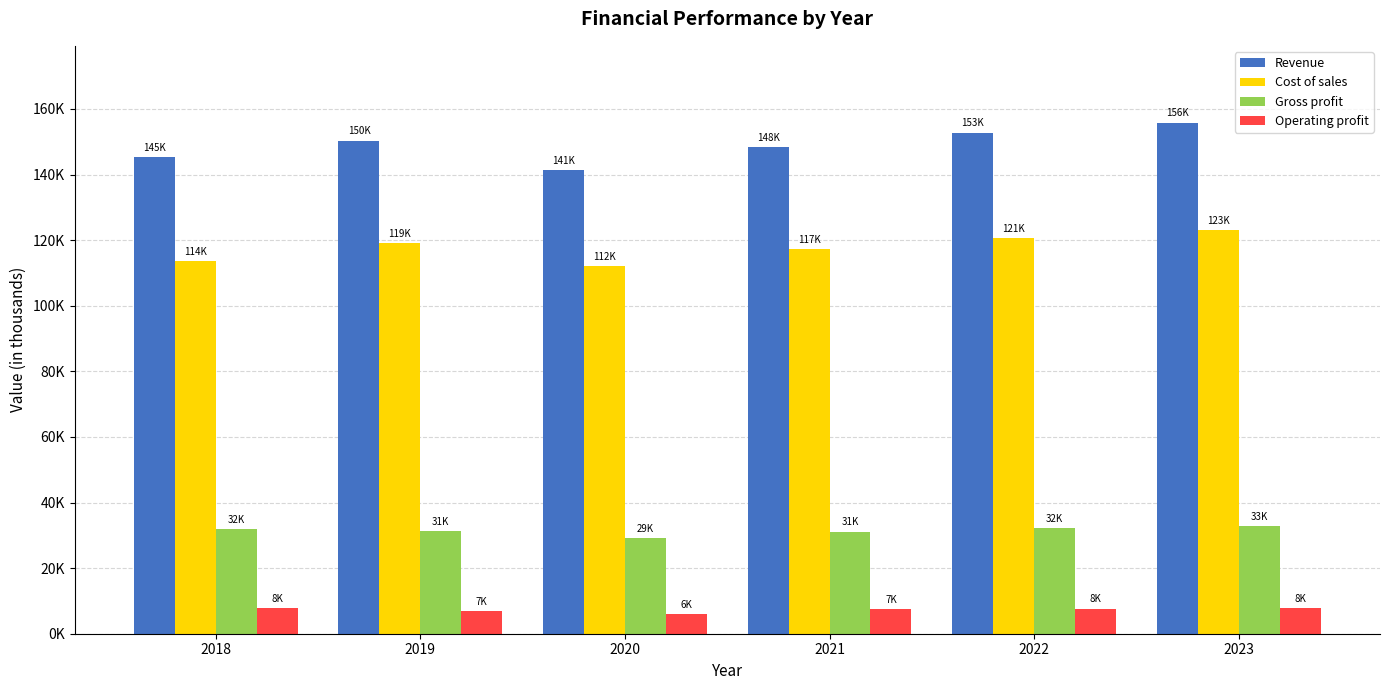

Are the bars grouped side by side (vs. stacked)?

Yes